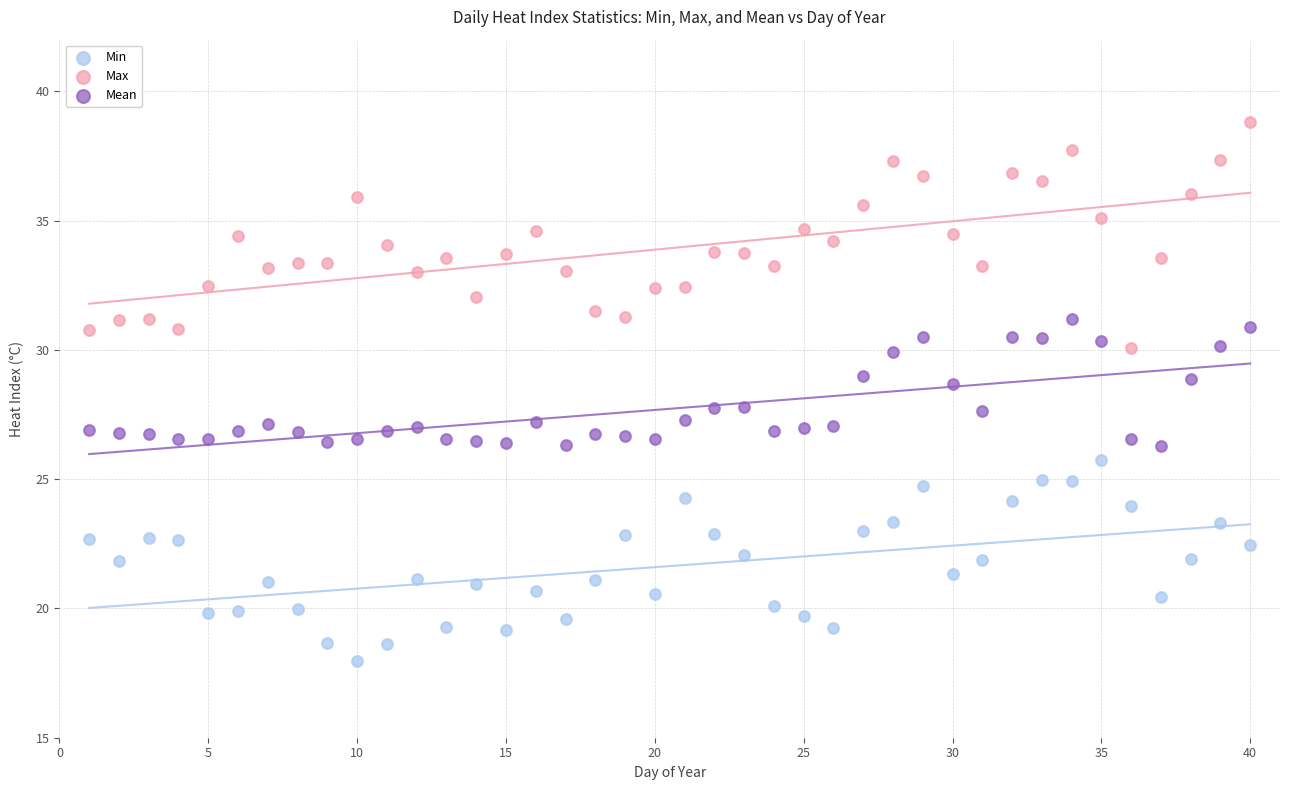

Which series contains the lowest Y value?

Min